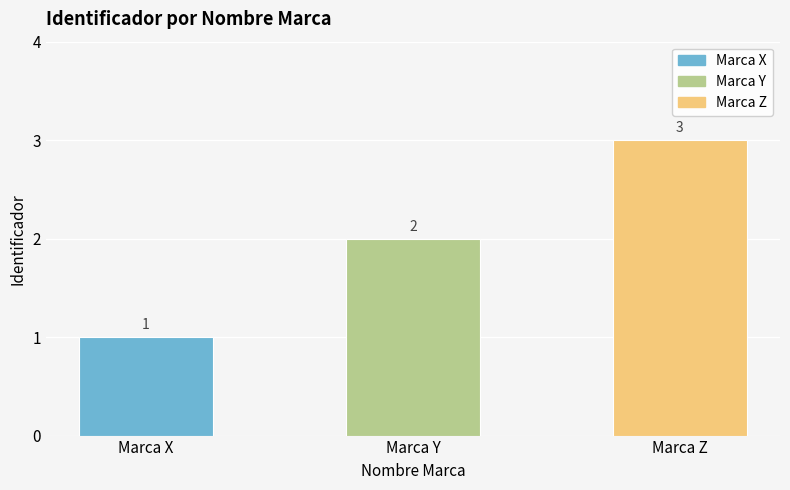

What is the difference between the maximum and second lowest values?

1